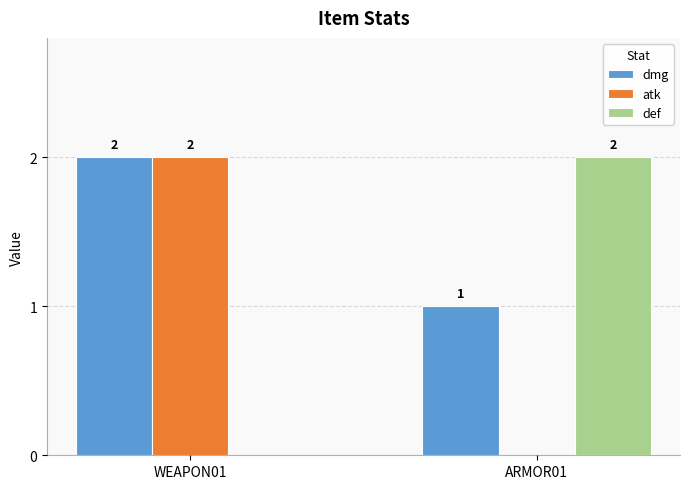

At which category is the sum across all series the highest?

WEAPON01